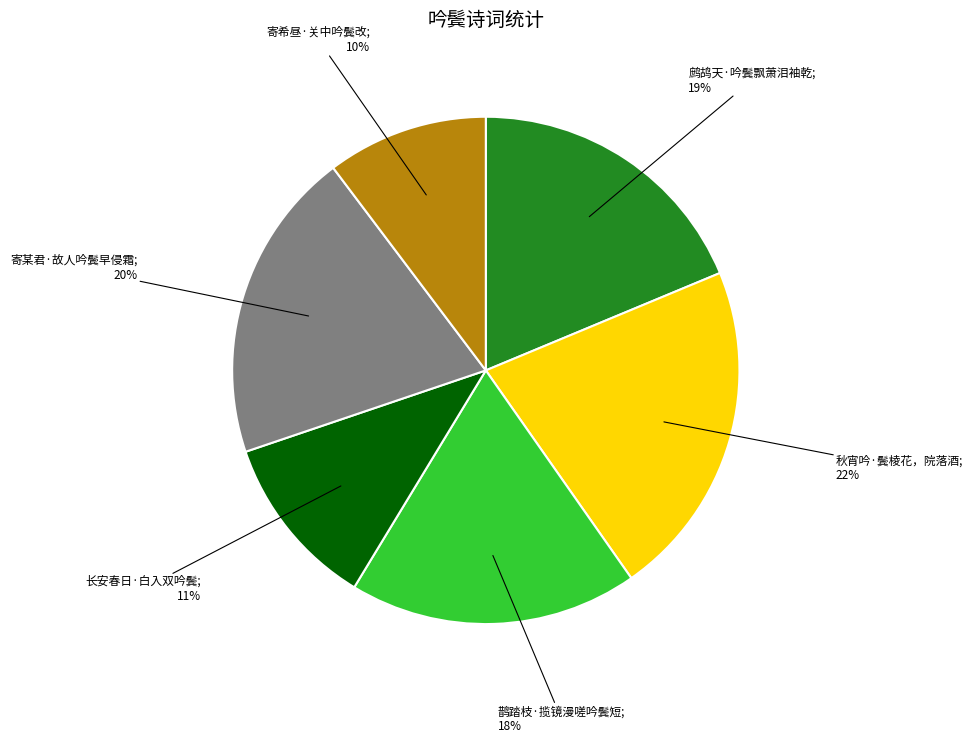

To the nearest percent, what is the average slice percentage?

17%